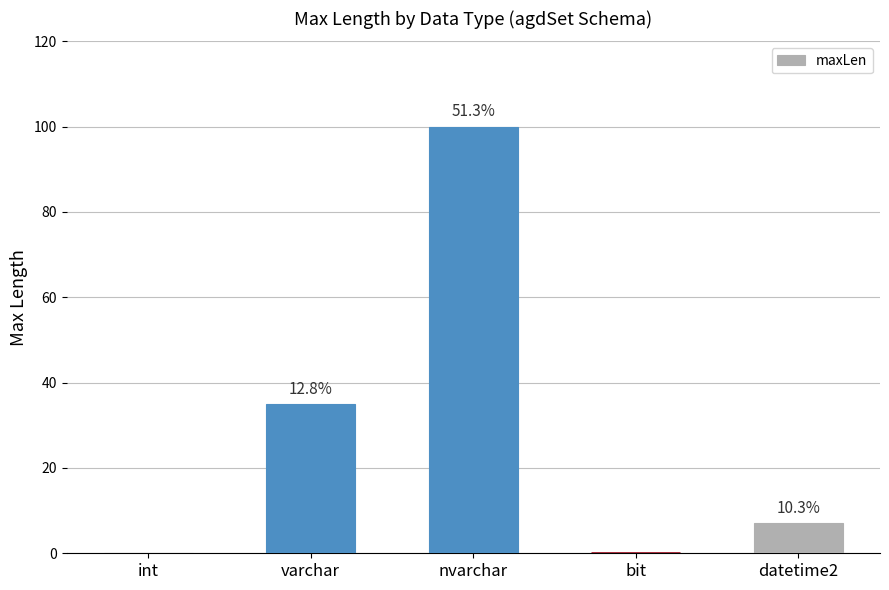

What is the label of the 5th bar from the right?

int